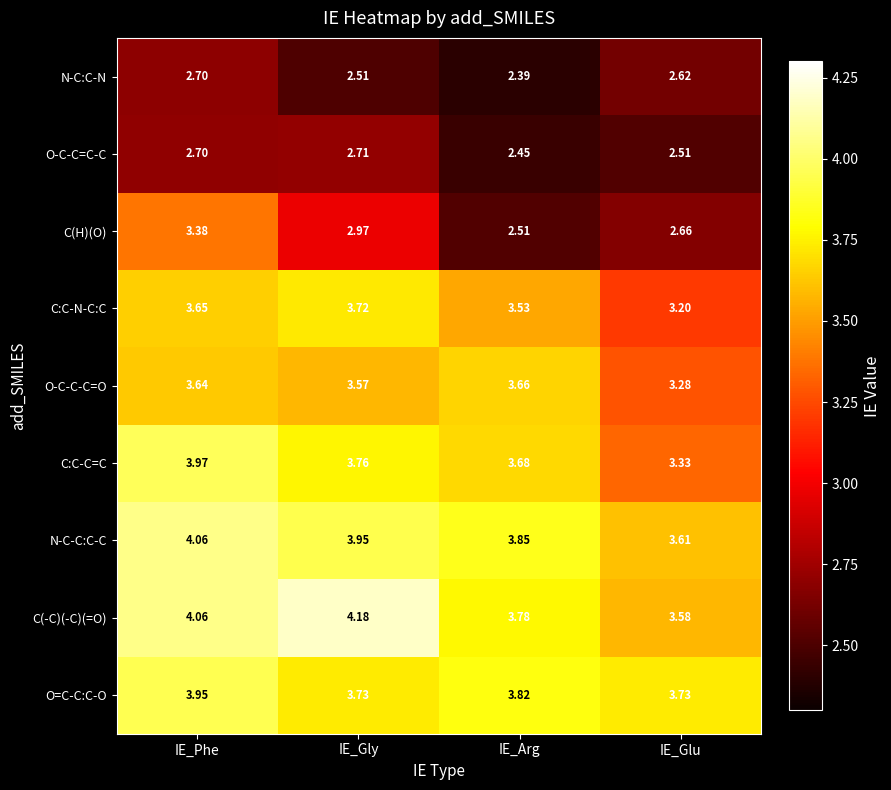

Where is C:C-N-C:C nearest to the value 3?

IE_Glu